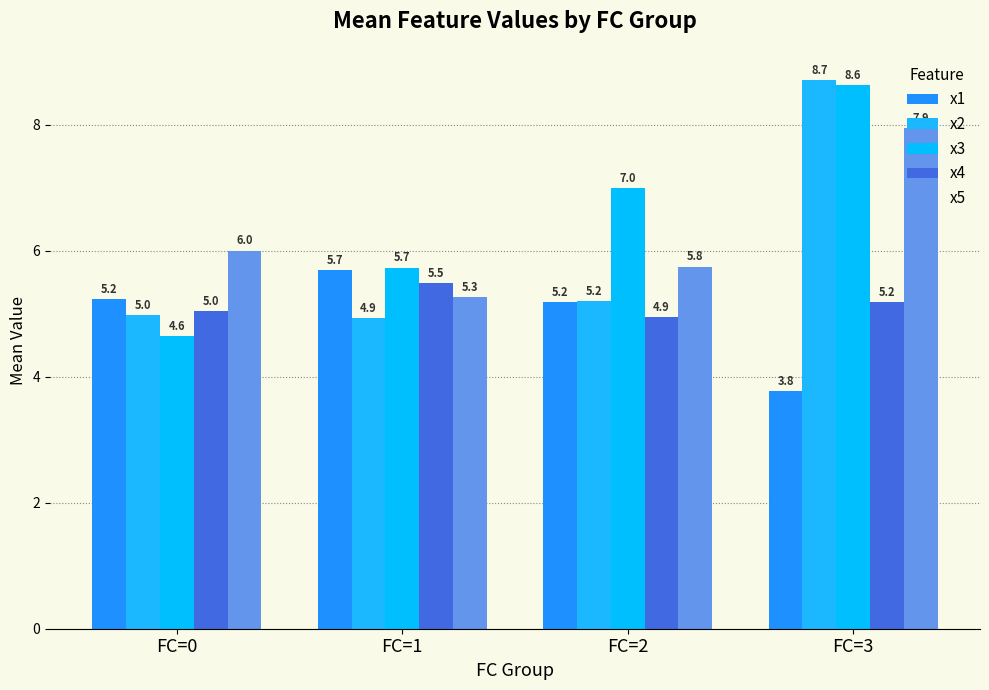

Reading right to left, extract all data points from this chart.

x1: FC=3=3.8	FC=2=5.2	FC=1=5.7	FC=0=5.2
x2: FC=3=8.7	FC=2=5.2	FC=1=4.9	FC=0=5.0
x3: FC=3=8.6	FC=2=7.0	FC=1=5.7	FC=0=4.6
x4: FC=3=5.2	FC=2=4.9	FC=1=5.5	FC=0=5.0
x5: FC=3=7.9	FC=2=5.8	FC=1=5.3	FC=0=6.0